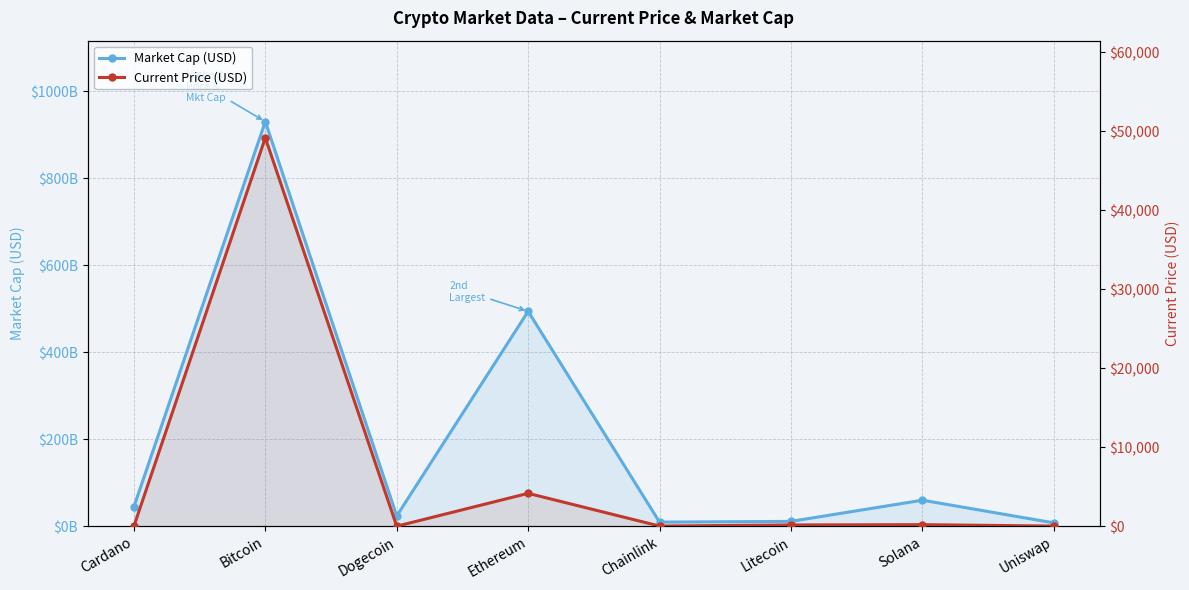

Reading left to right, what are all the values shown in this chart?

Market Cap (USD): Cardano=44610541231.0	Bitcoin=929911823058.0	Dogecoin=23585561927.0	Ethereum=493877587080.0	Chainlink=9411420372.0	Litecoin=11109271718.0	Solana=59819557653.0	Uniswap=7684545781.0
Current Price (USD): Cardano=1.4	Bitcoin=49173.0	Dogecoin=0.2	Ethereum=4162.2	Chainlink=20.1	Litecoin=160.3	Solana=195.9	Uniswap=17.0